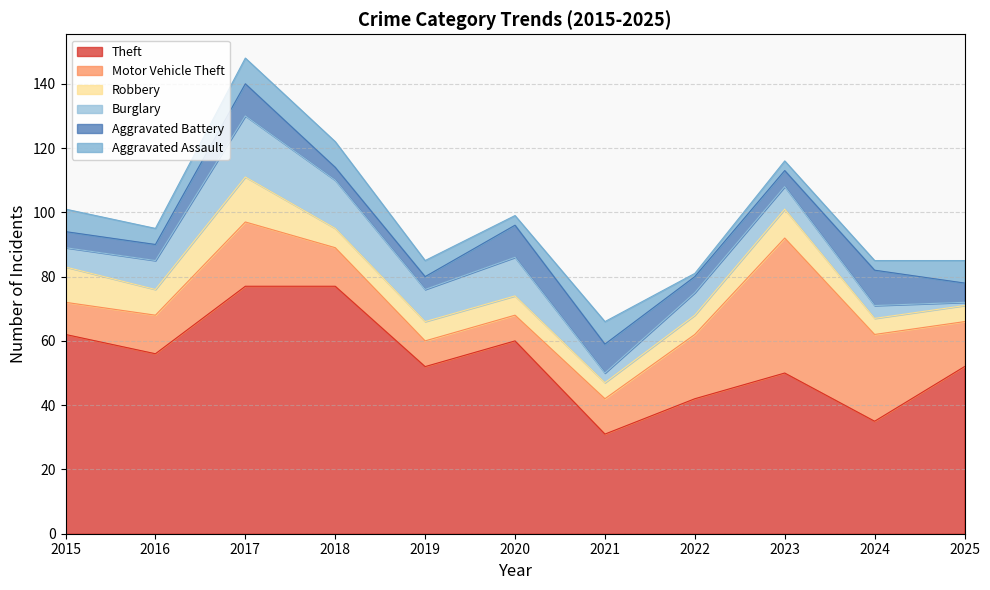

What is the average value of the Aggravated Assault series?

5